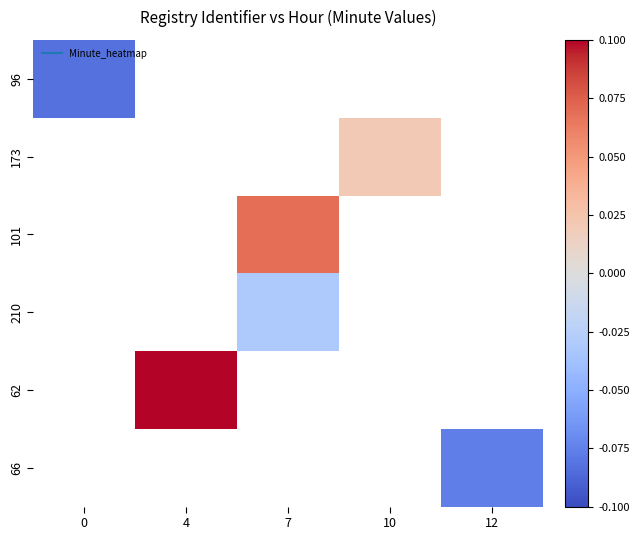

Rank the categories by 66 value from highest to lowest.

0, 4, 7, 10, 12